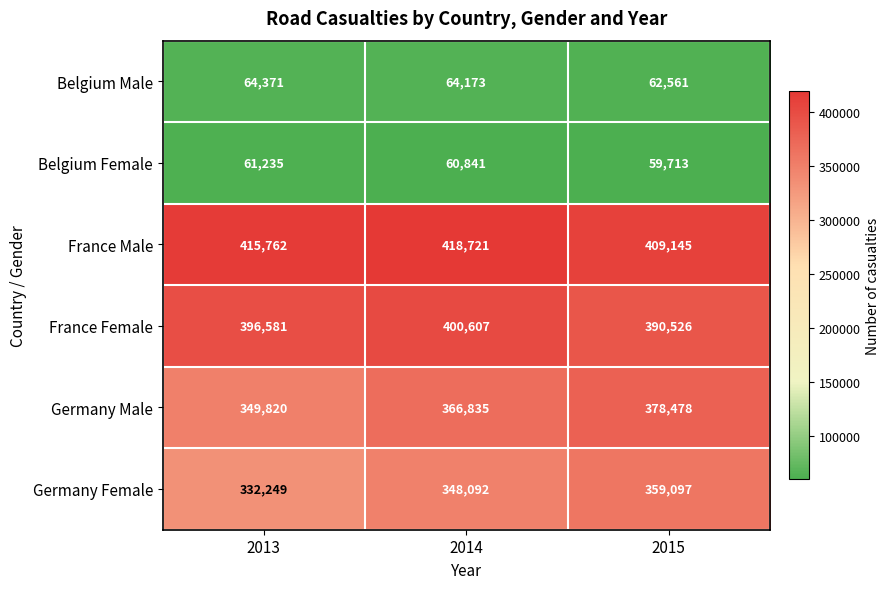

What is the sum of all Belgium Female values?

181789